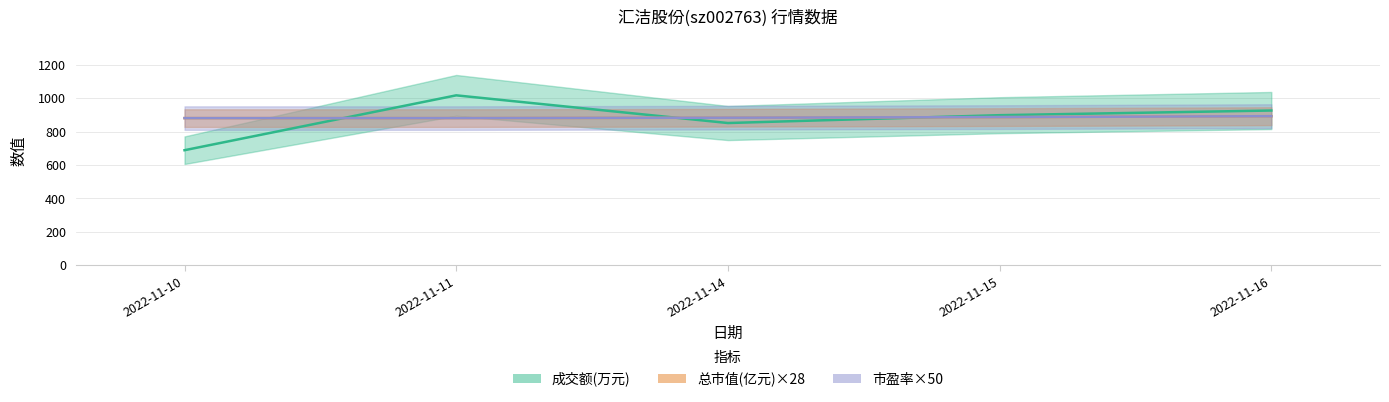

How many data points in 成交额(万元) are less than 899?

2